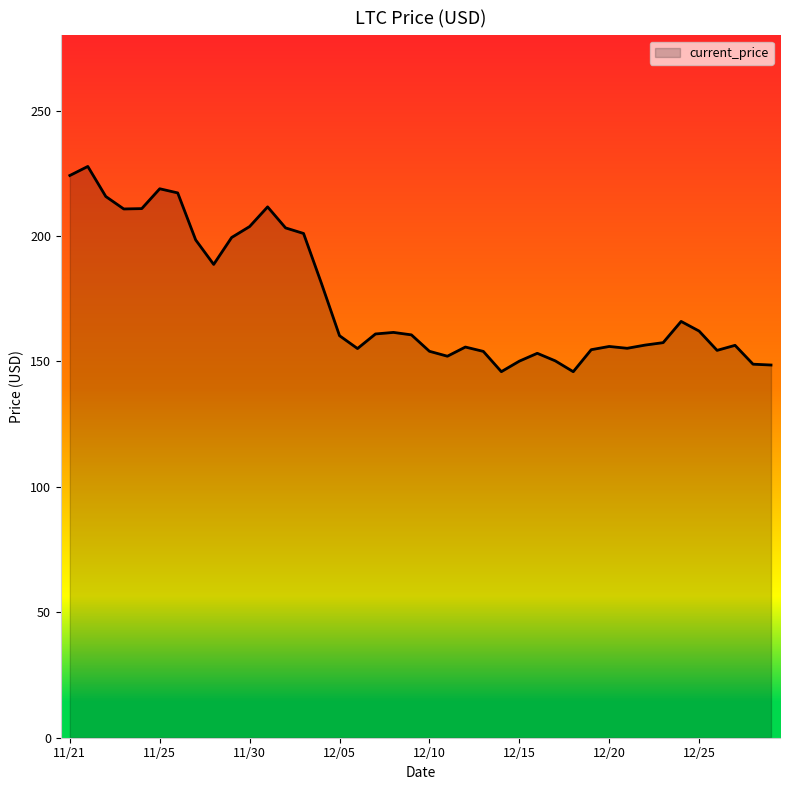

What is the difference between the maximum and minimum values?

81.8